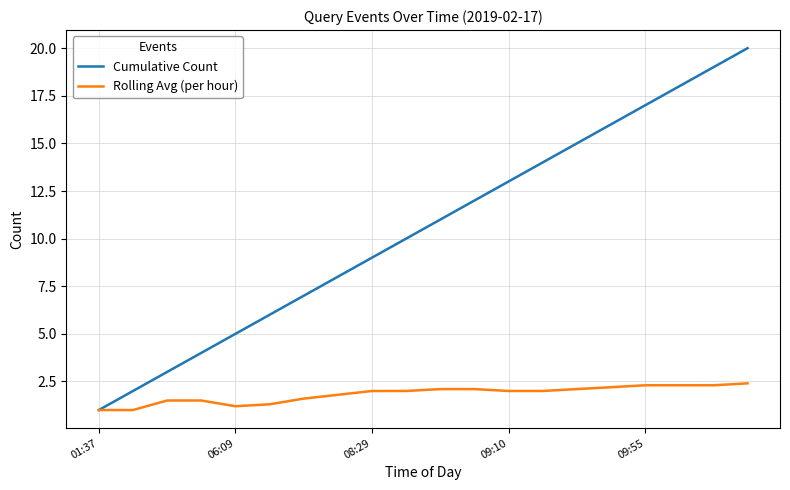

Rank the series by their average value, from lowest to highest.

Rolling Avg (per hour), Cumulative Count